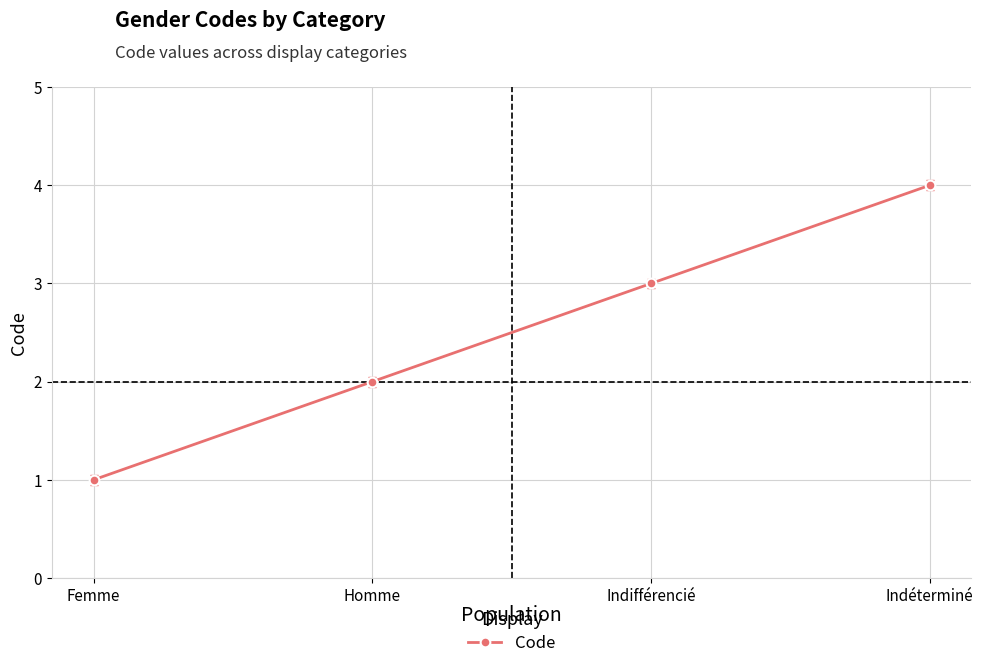

How many lines are shown in the chart?

1